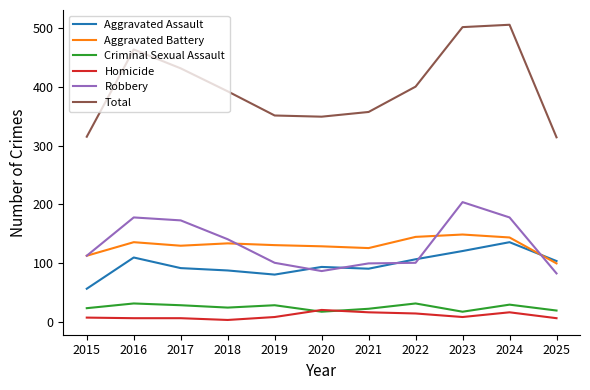

Which series has the largest total across all categories?

Total